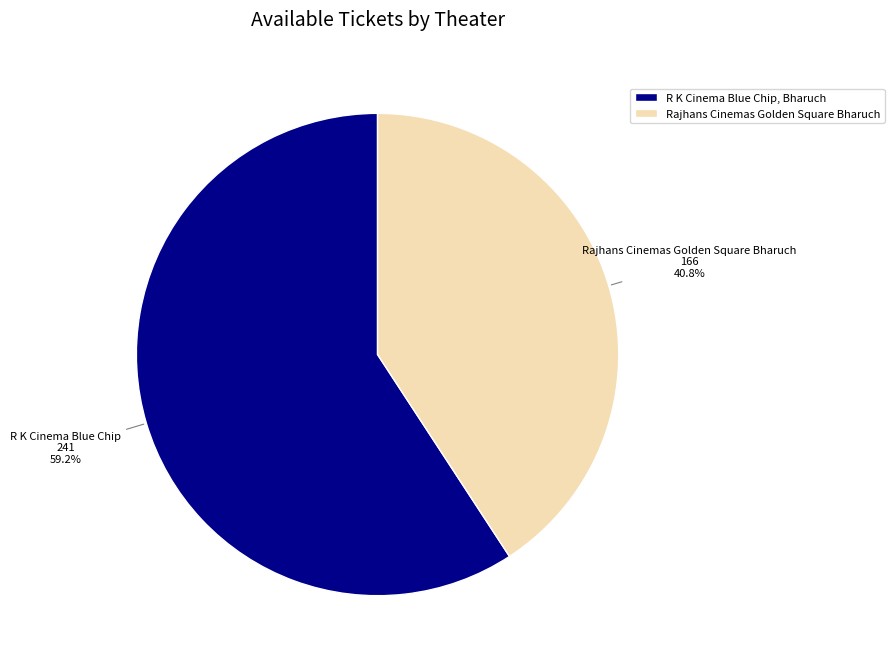

To the nearest percent, what is the difference between the largest and smallest slice percentages?

18%